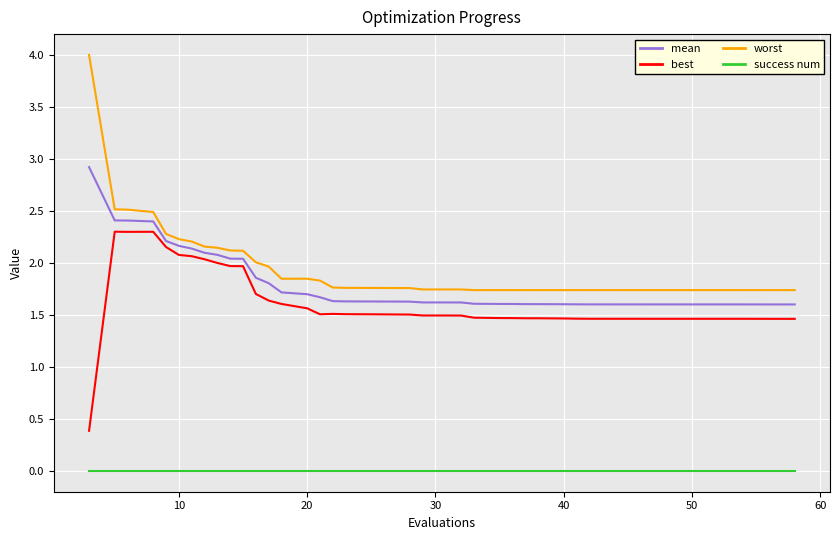

Which series has the largest range (max minus min)?

worst